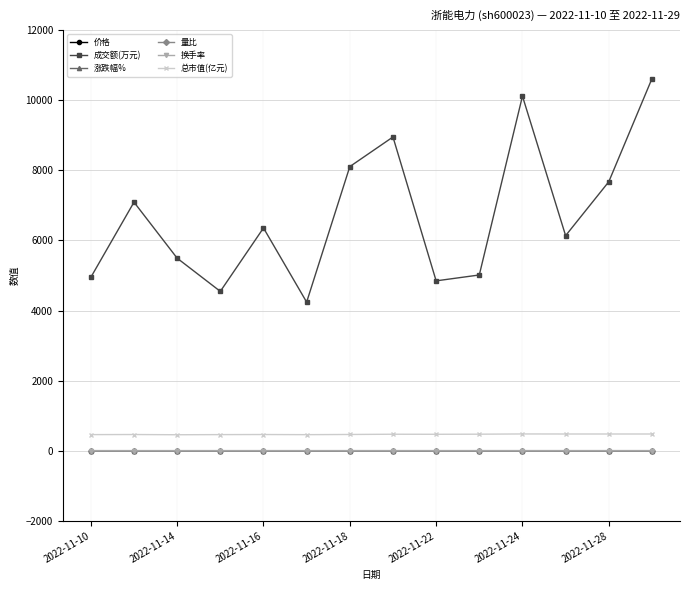

What is the average value of the 总市值(亿元) series?

468.9